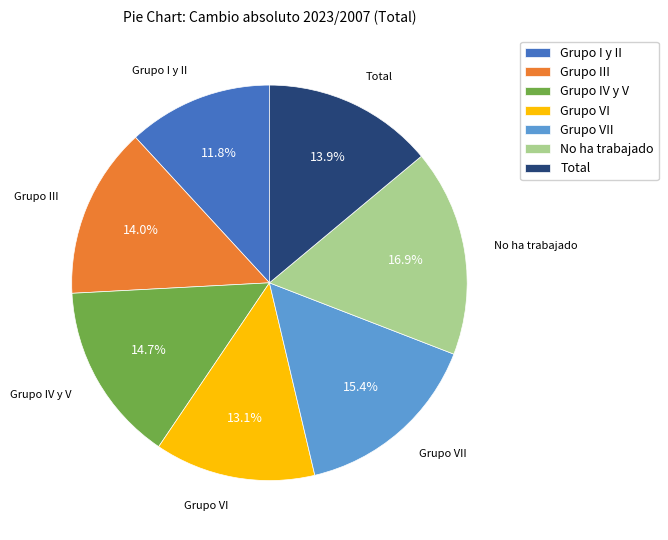

To the nearest percent, what is the combined percentage of Grupo VI and Grupo I y II?

25%